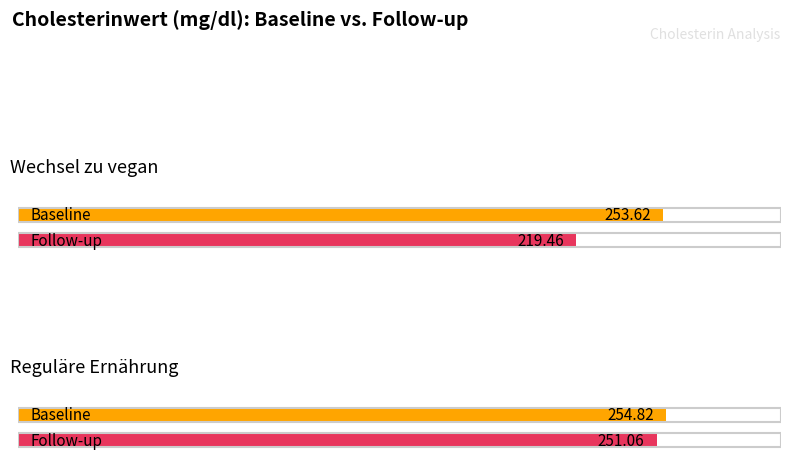

List the series in order of their overall mean, lowest first.

Follow-up, Baseline